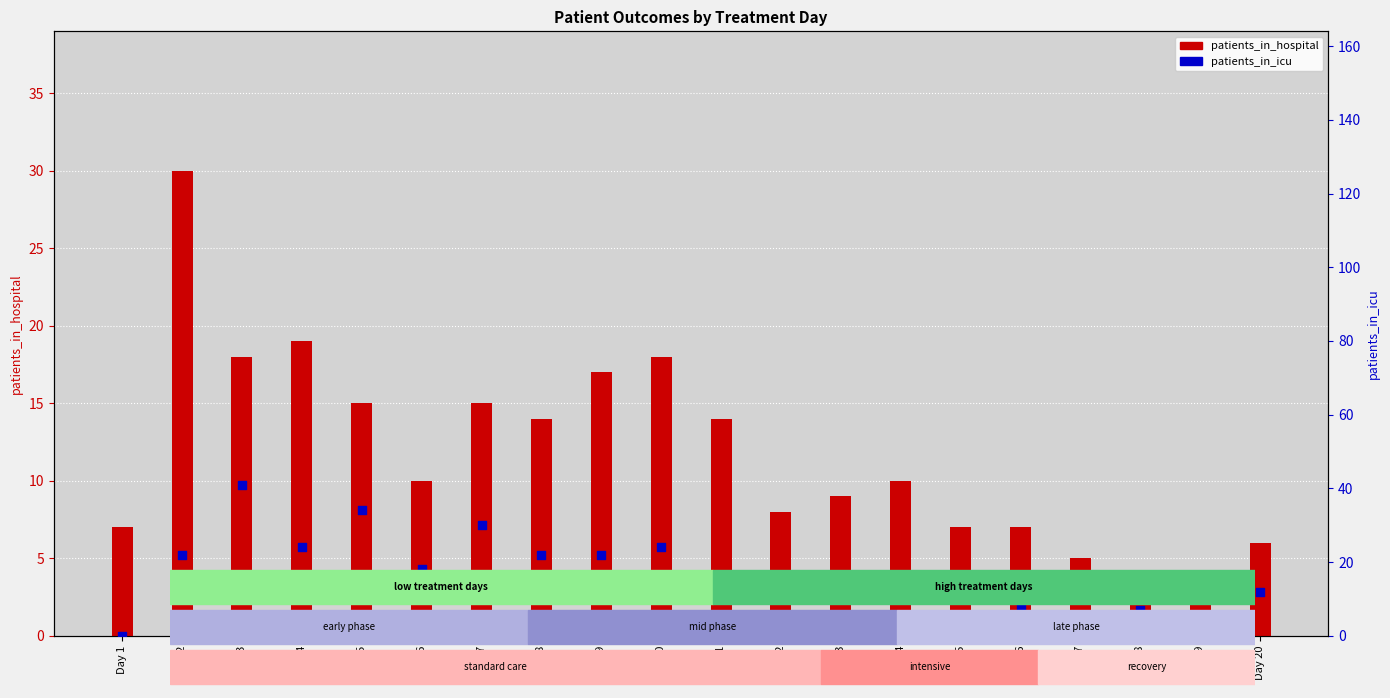

What is the total value across all series at Day 1?

7